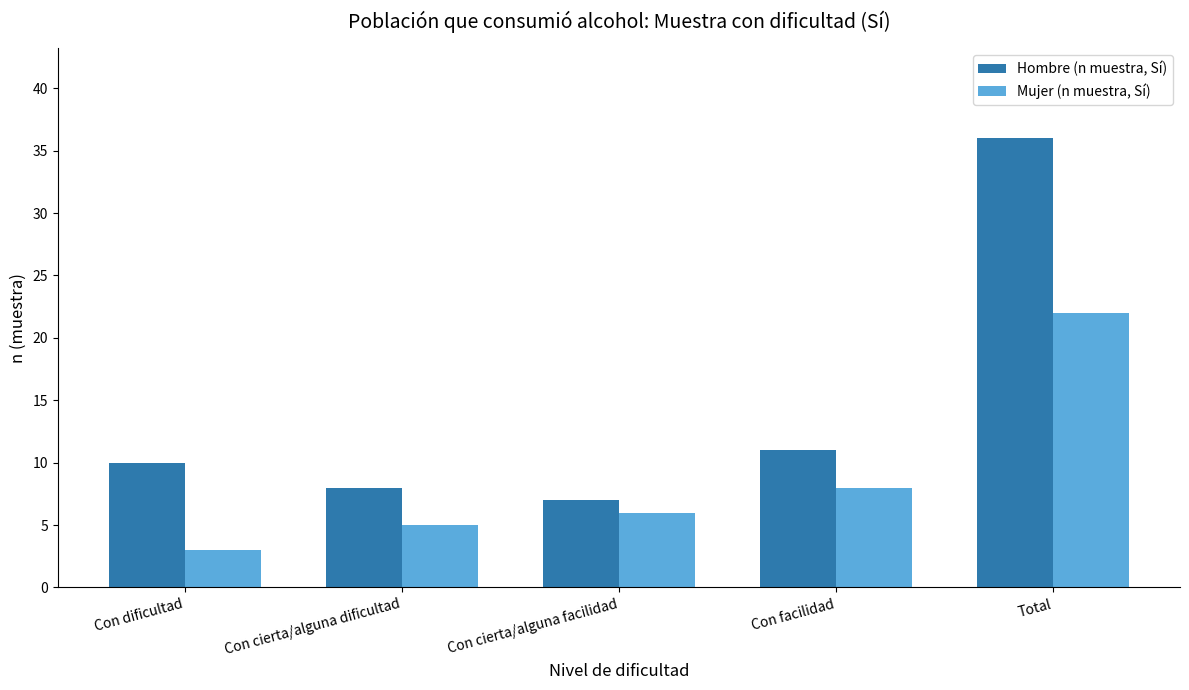

How many groups of bars are there?

5